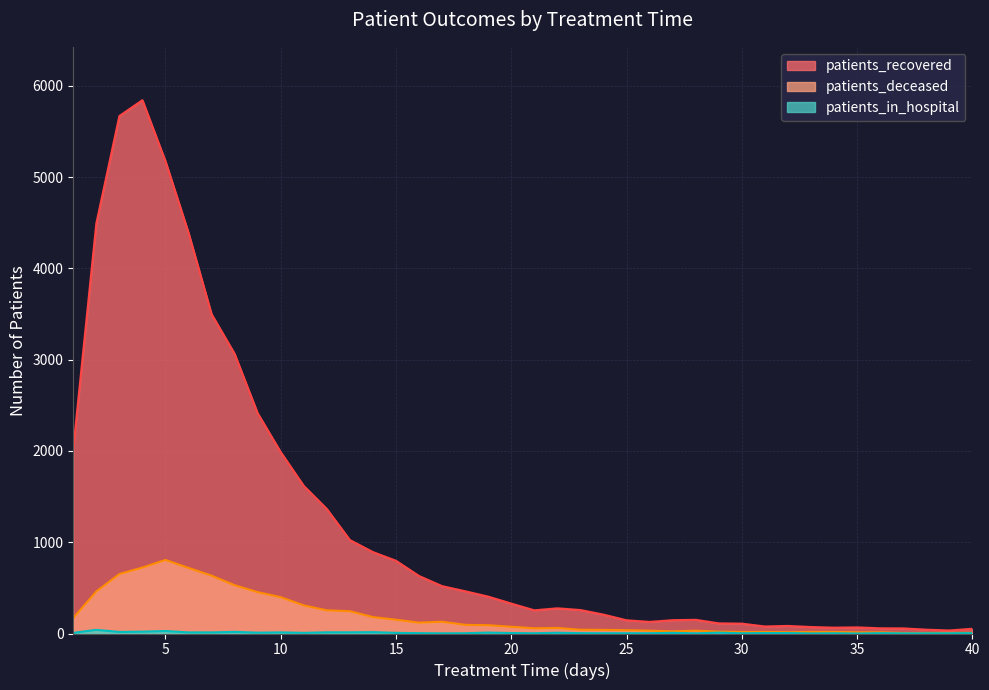

The patients_deceased series shows 608 at 10. True or false?

False